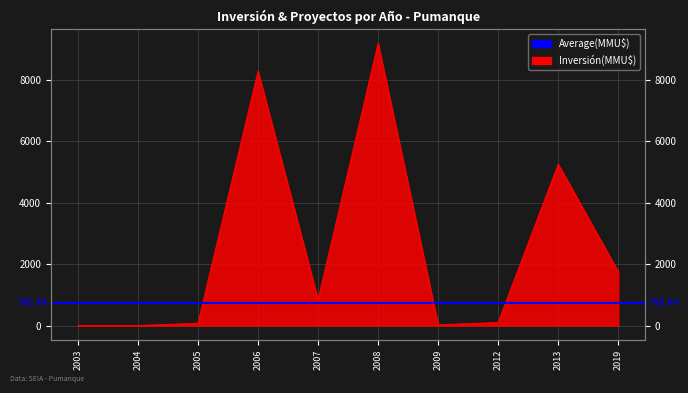

The value at 2007 is 279. True or false?

False